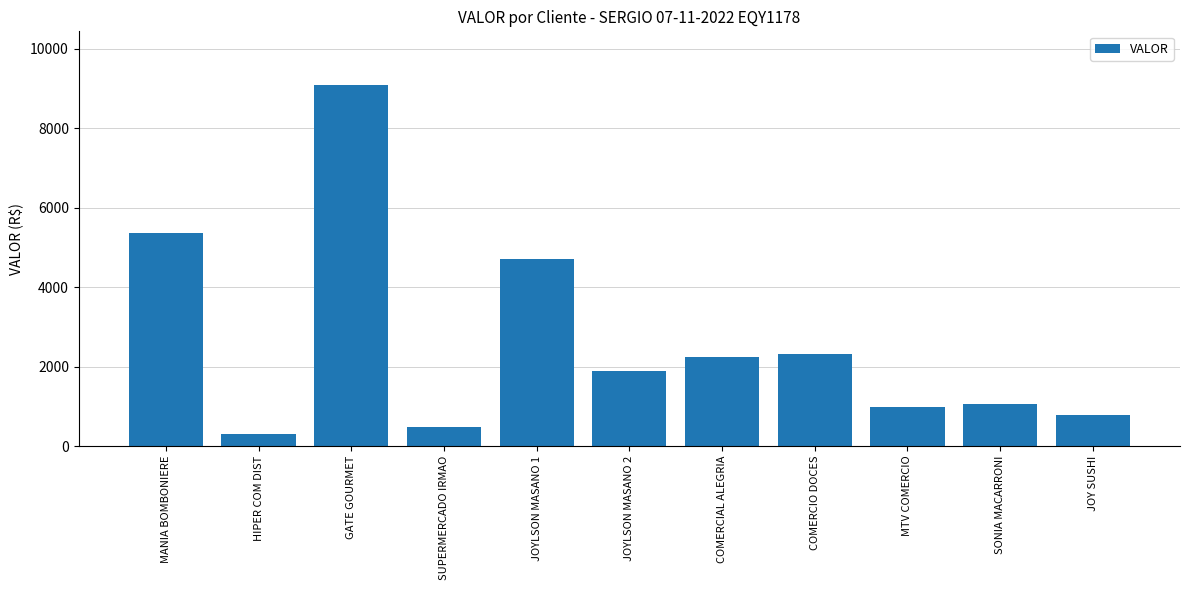

Does the chart contain any negative values?

No